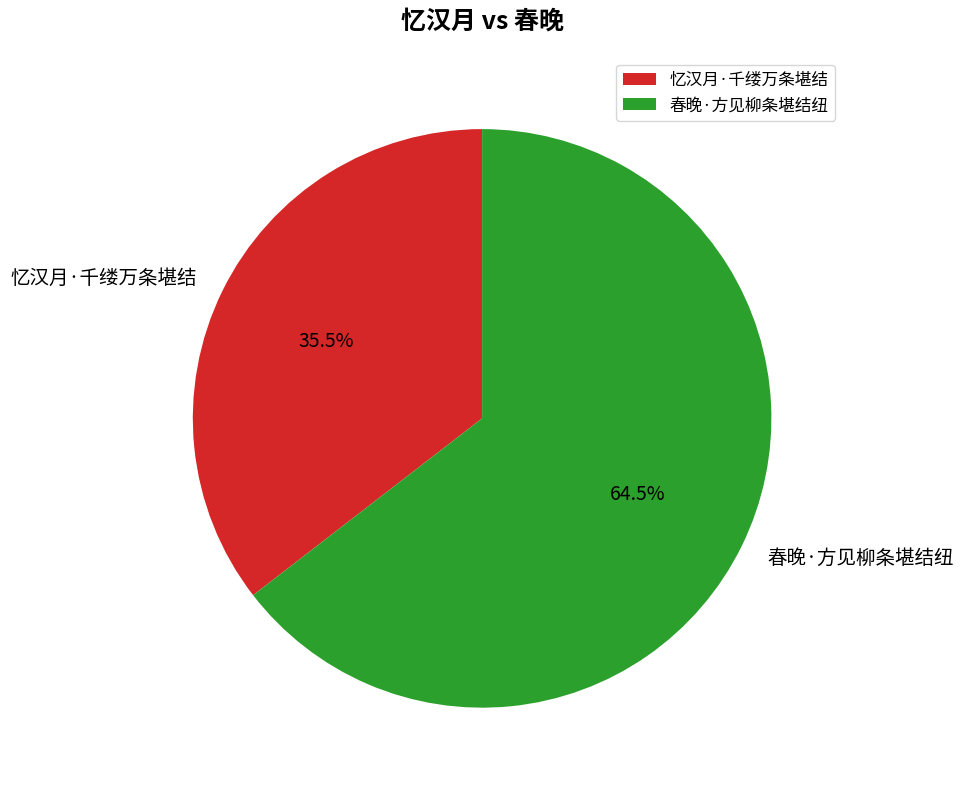

How many slices are in this pie chart?

2